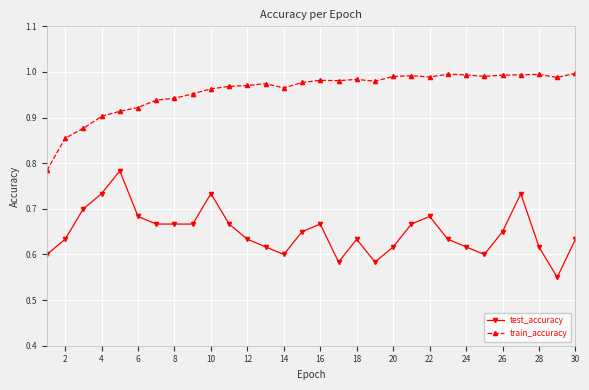

True or false: test_accuracy has more than 1 points higher than both neighbors.

True